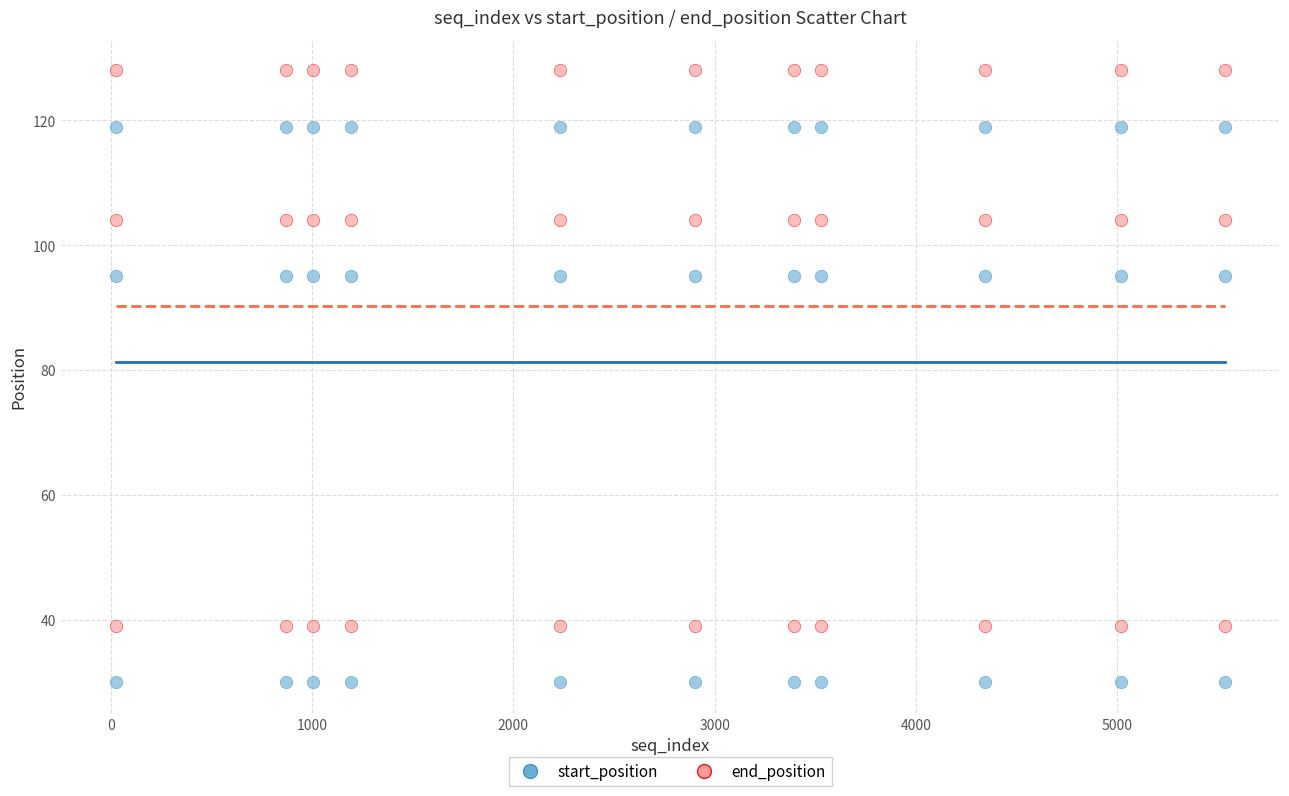

Which series reaches the minimum Y coordinate?

start_position